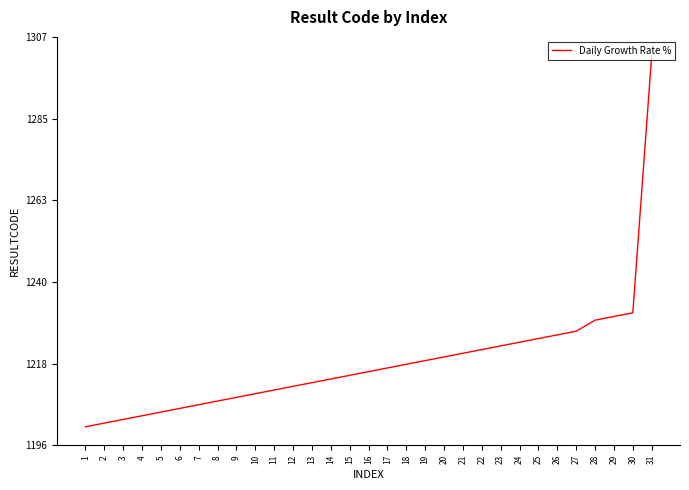

What is the greatest value displayed?

1302